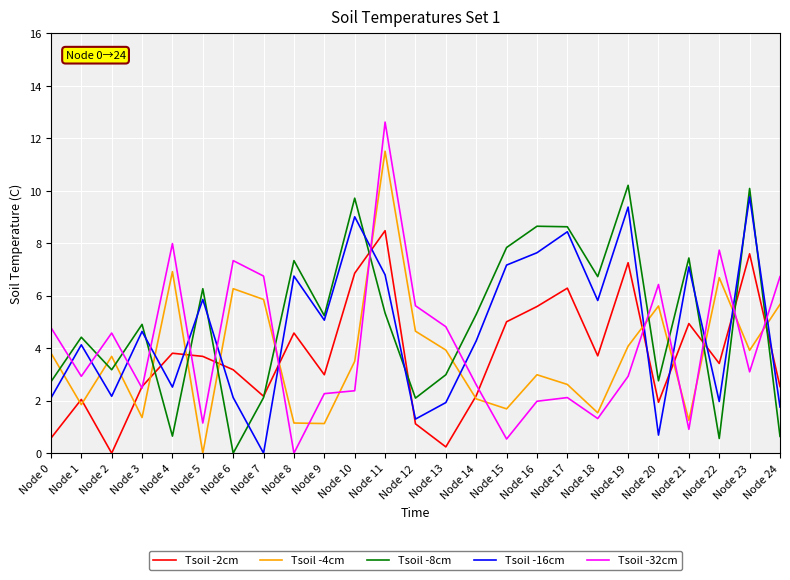

True or false: Tsoil -16cm has more than 2 interior local peaks.

True